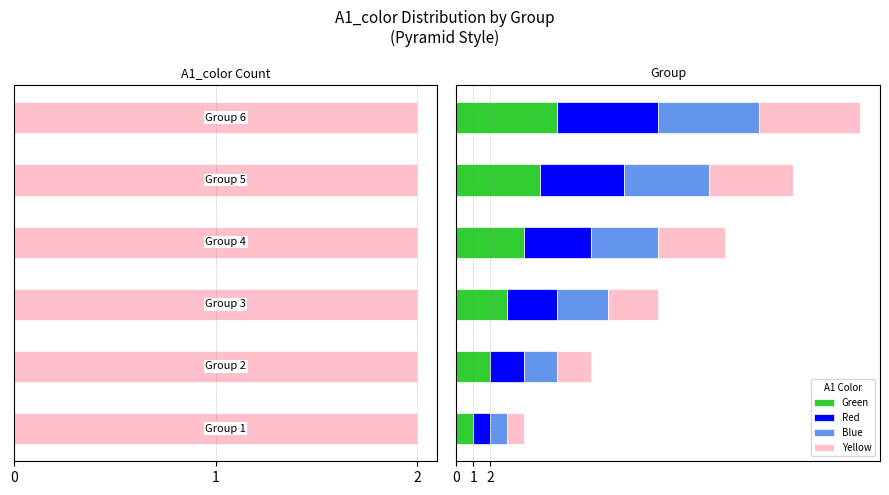

Count the number of data series in this chart.

4